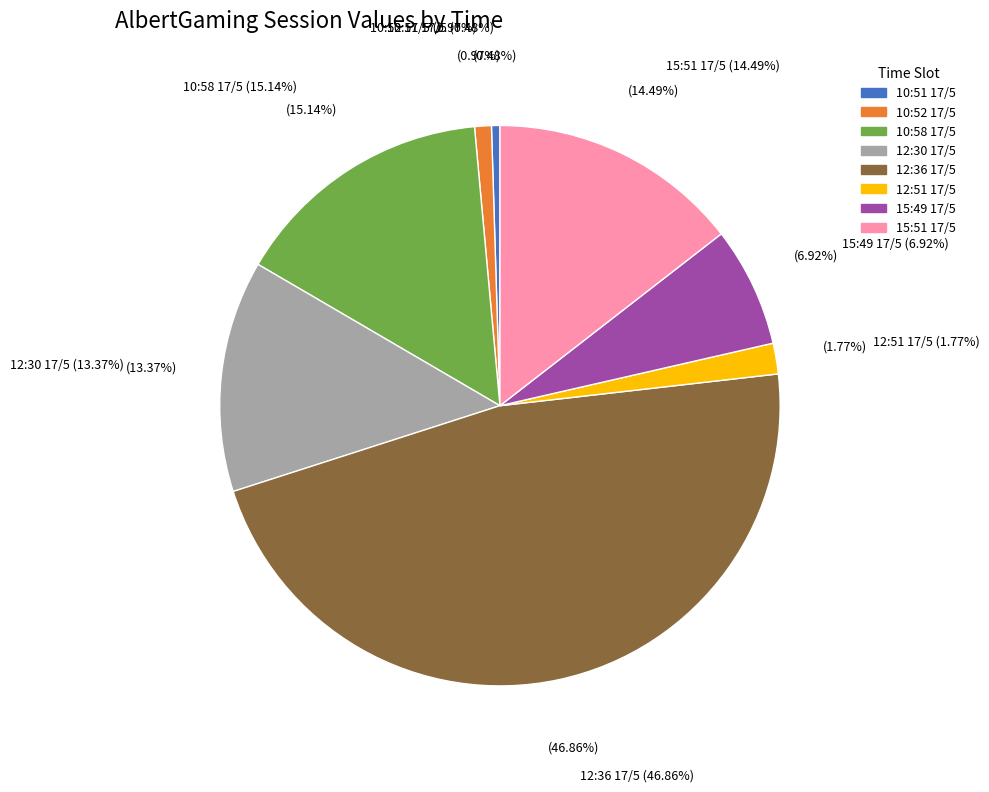

Combined, do 12:30 17/5 and 10:51 17/5 account for over 50%?

No